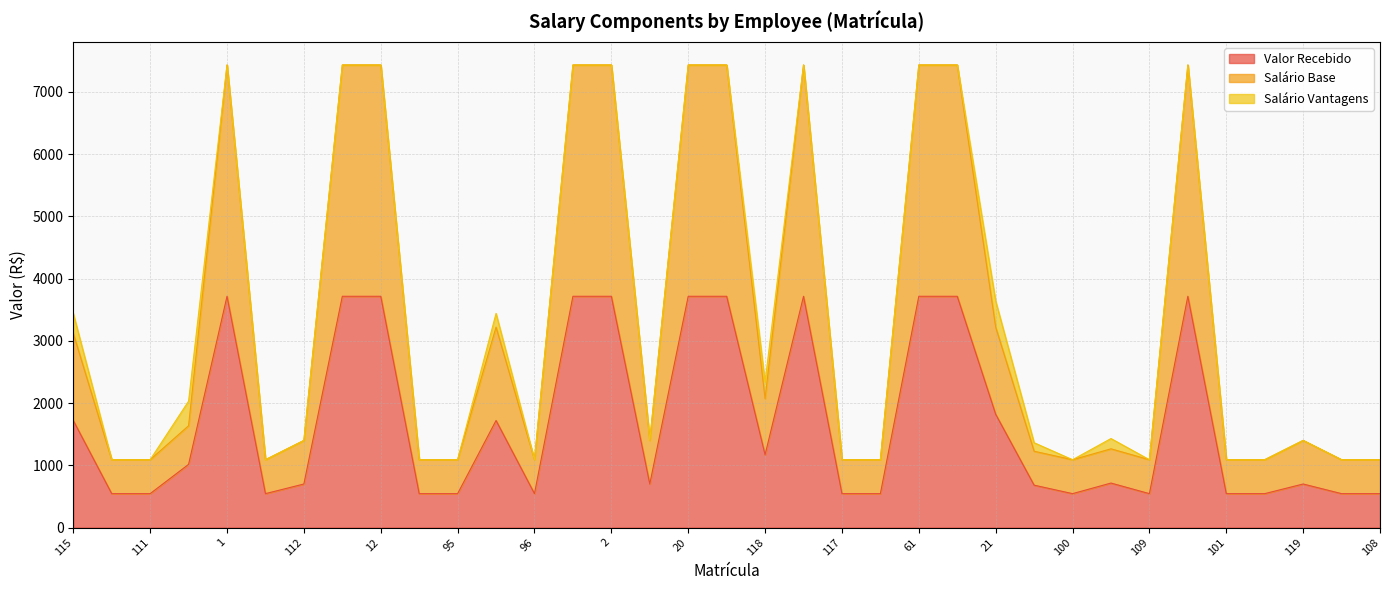

How many interior local peaks does the Salário Base series have?

6